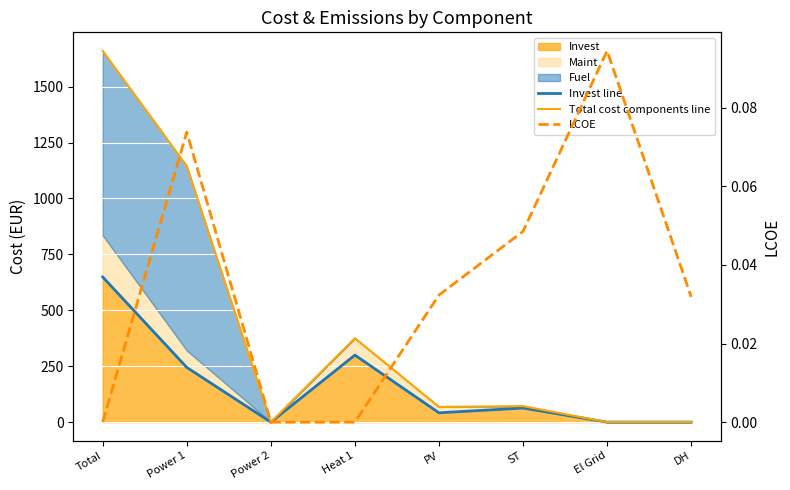

Rank the categories by Invest line value from lowest to highest.

Power 2, El Grid, DH, PV, ST, Power 1, Heat 1, Total